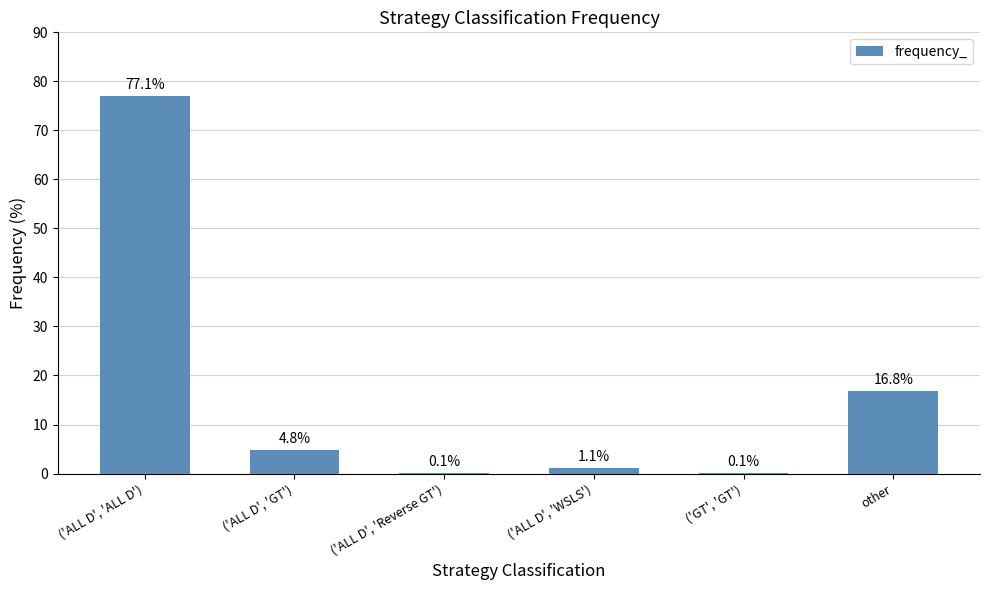

What is the difference between the values at ('ALL D', 'GT') and ('GT', 'GT')?

4.7